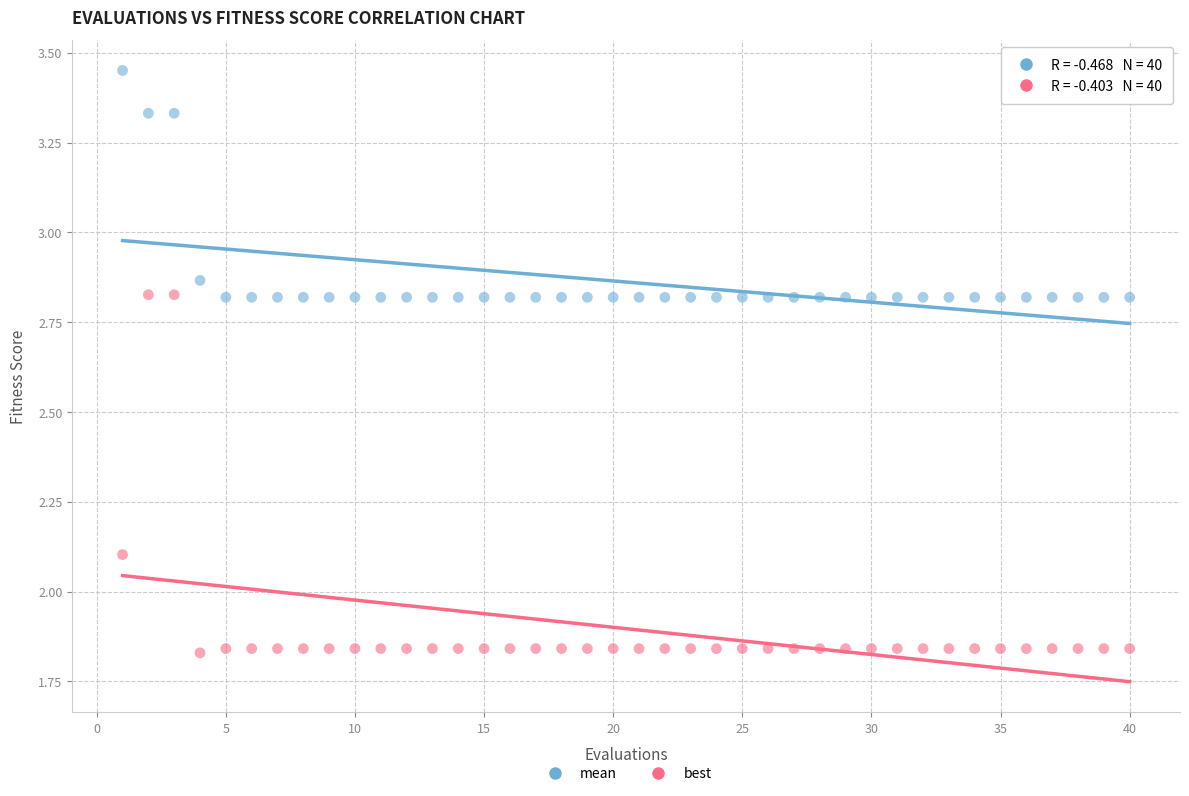

What is the X range (max minus min) for the scatter plot?

39.0